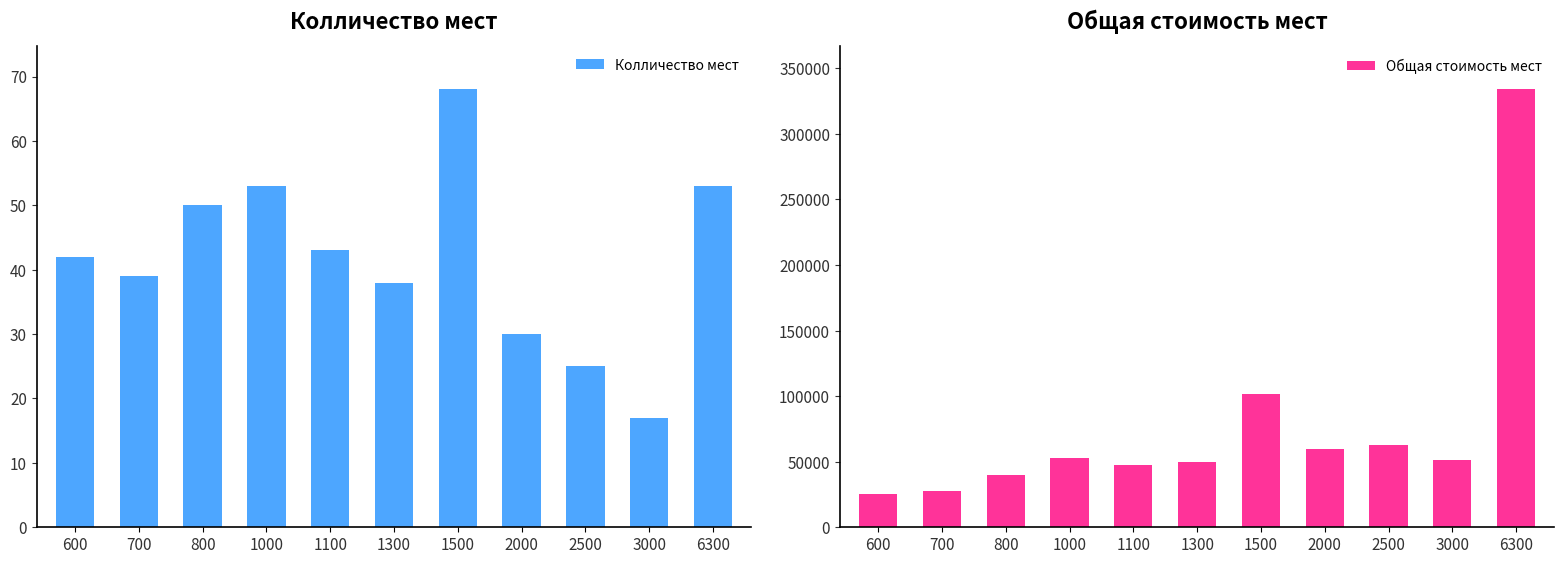

Which category has the highest value in the Общая стоимость мест series?

6300